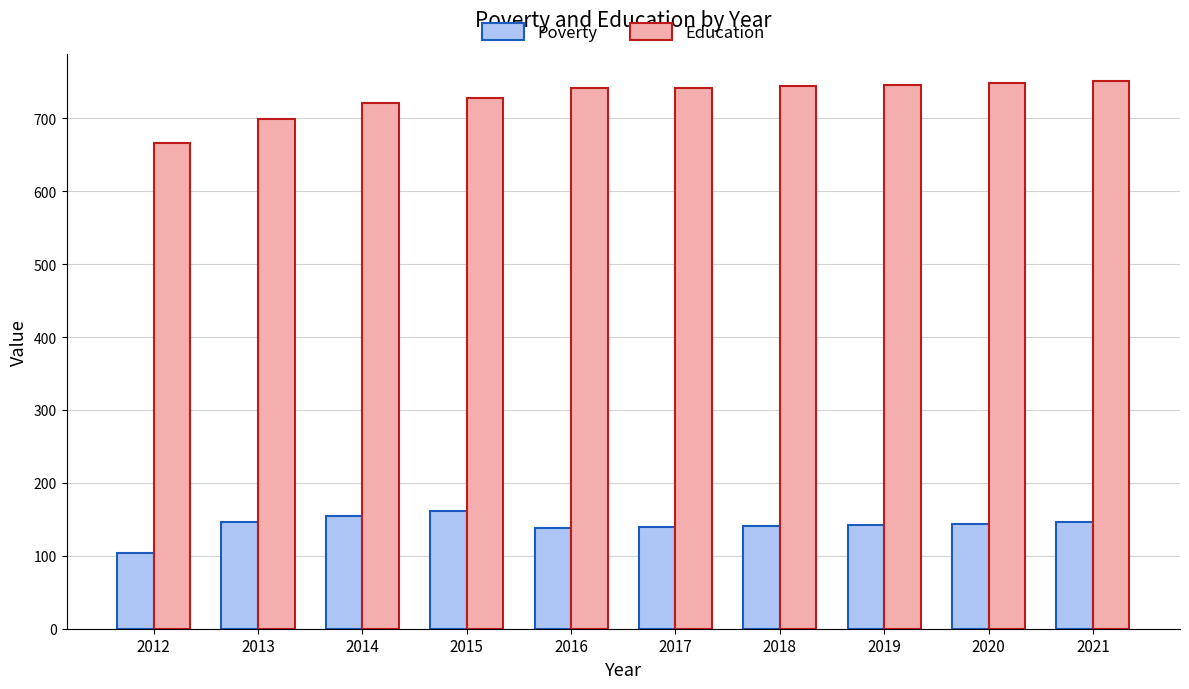

What is the difference between the Poverty values at 2020 and 2016?

6